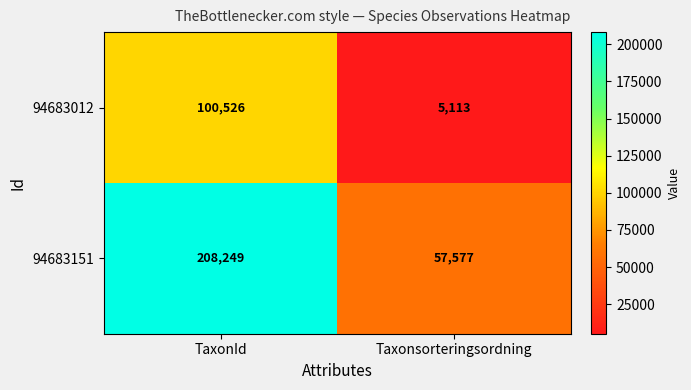

At which category does the chart reach its peak across all series?

TaxonId